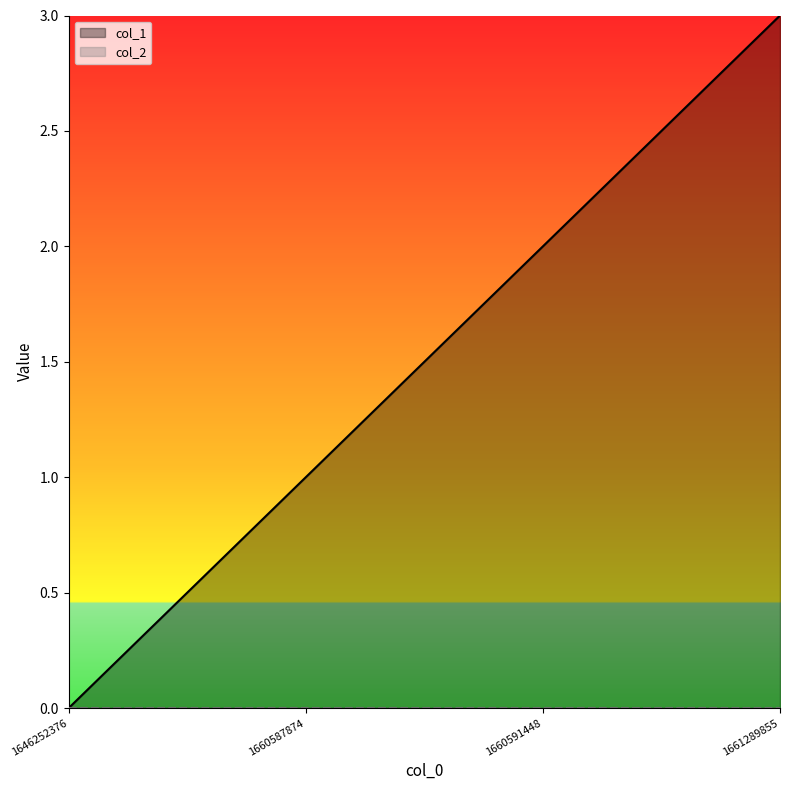

Reading right to left, what are all the values shown in this chart?

3	2	1	0